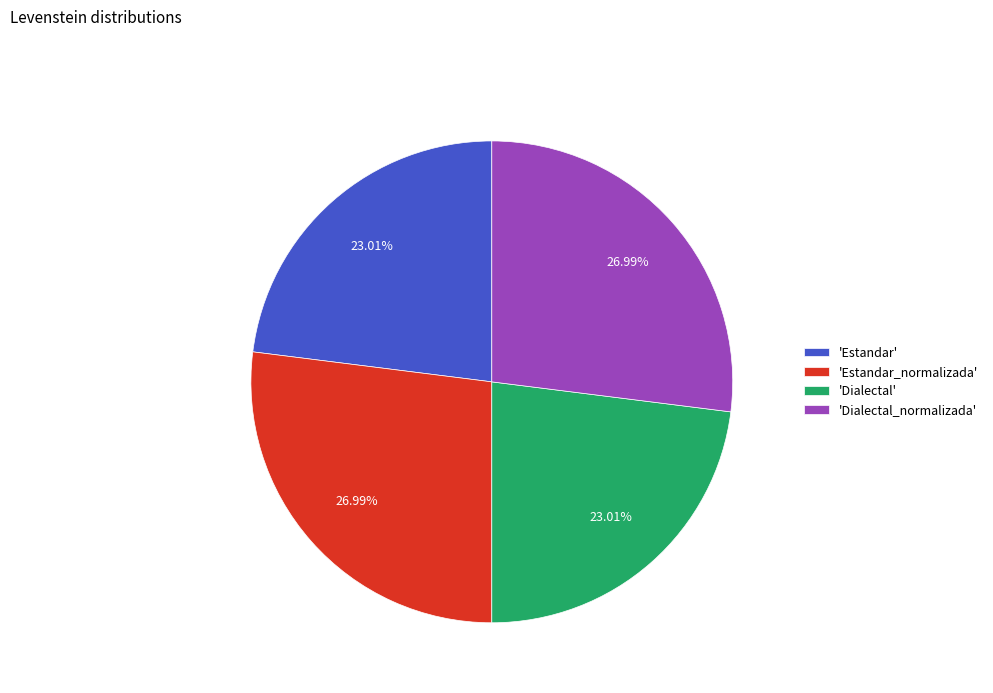

Between 'Dialectal' and 'Estandar_normalizada', which is larger?

'Estandar_normalizada'